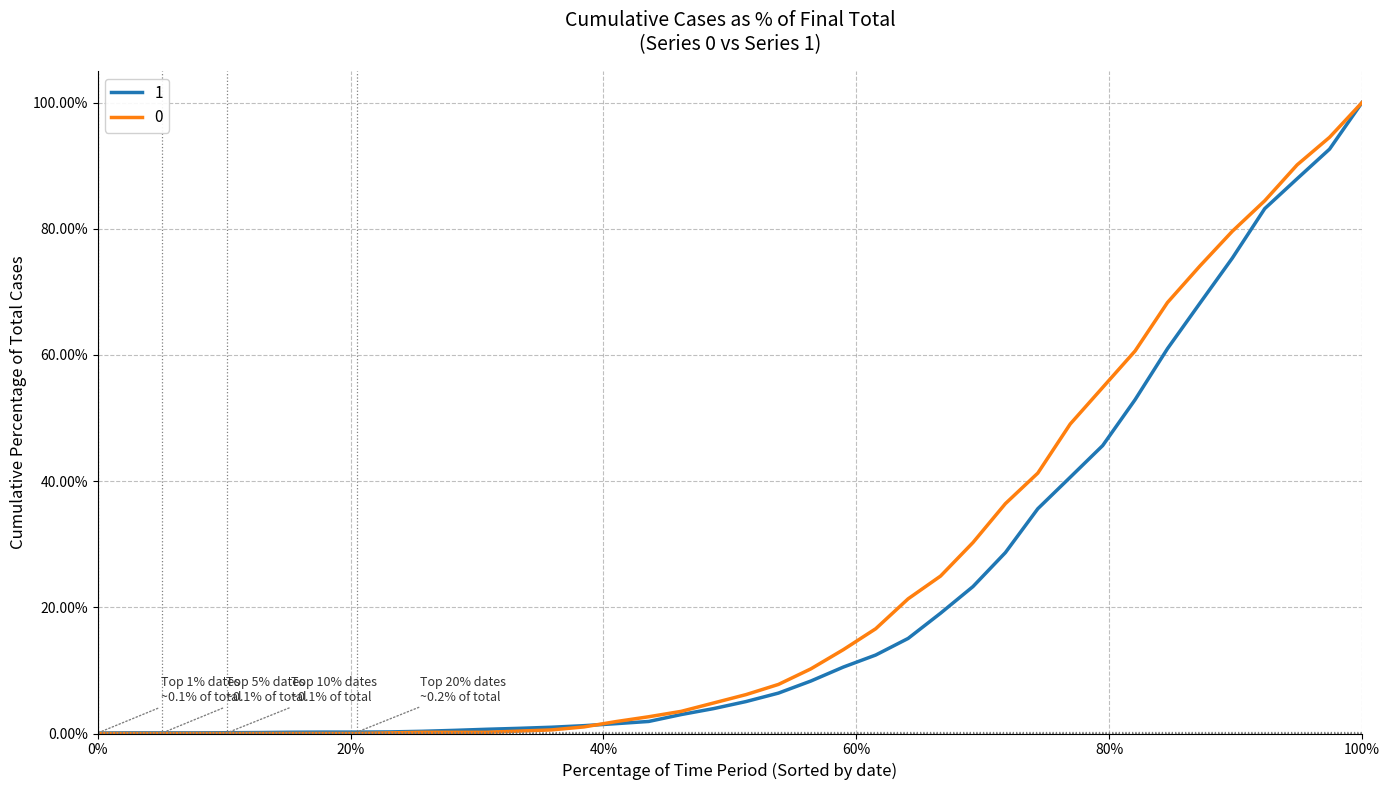

What is the maximum value for 0?

100.0